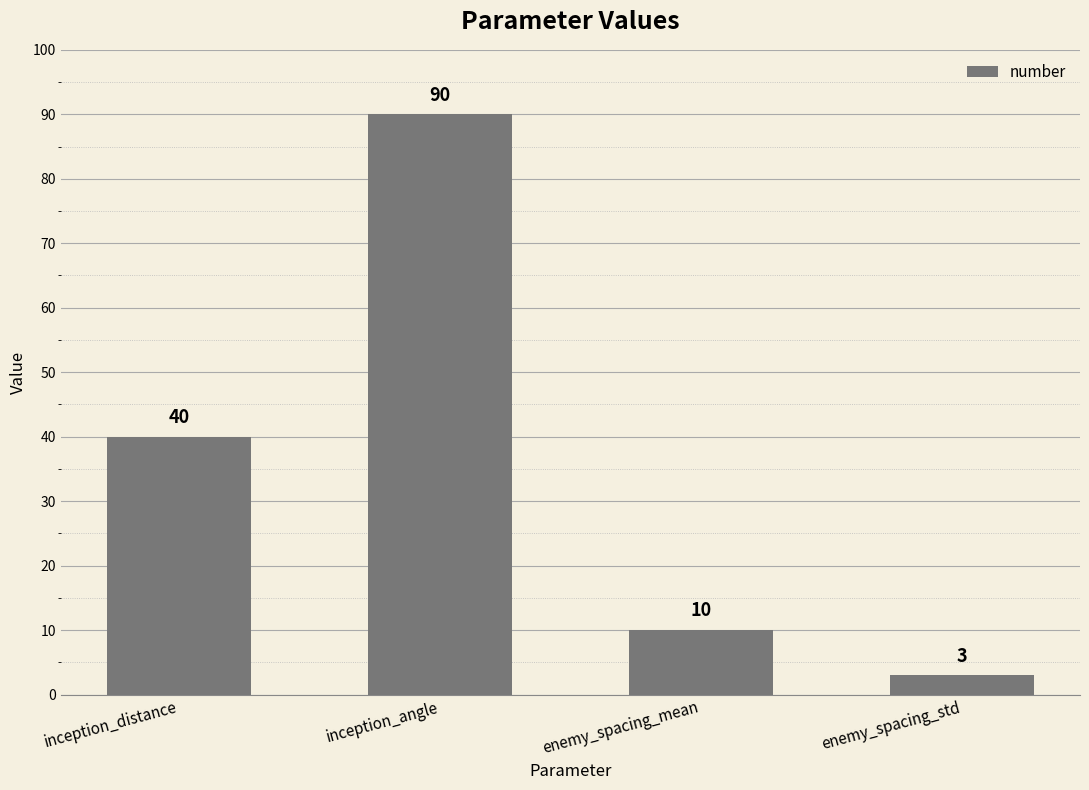

Rank the categories by value from lowest to highest.

enemy_spacing_std, enemy_spacing_mean, inception_distance, inception_angle